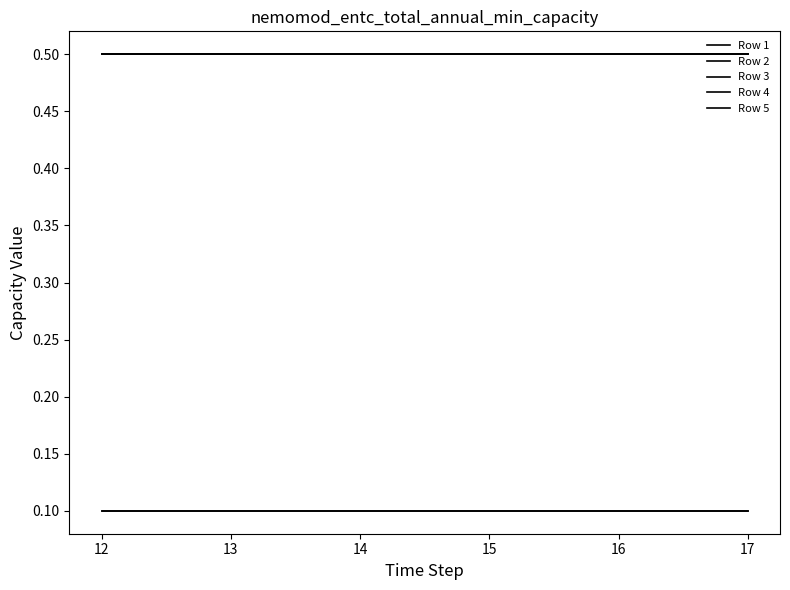

Is this an area chart (filled region under the line)?

No